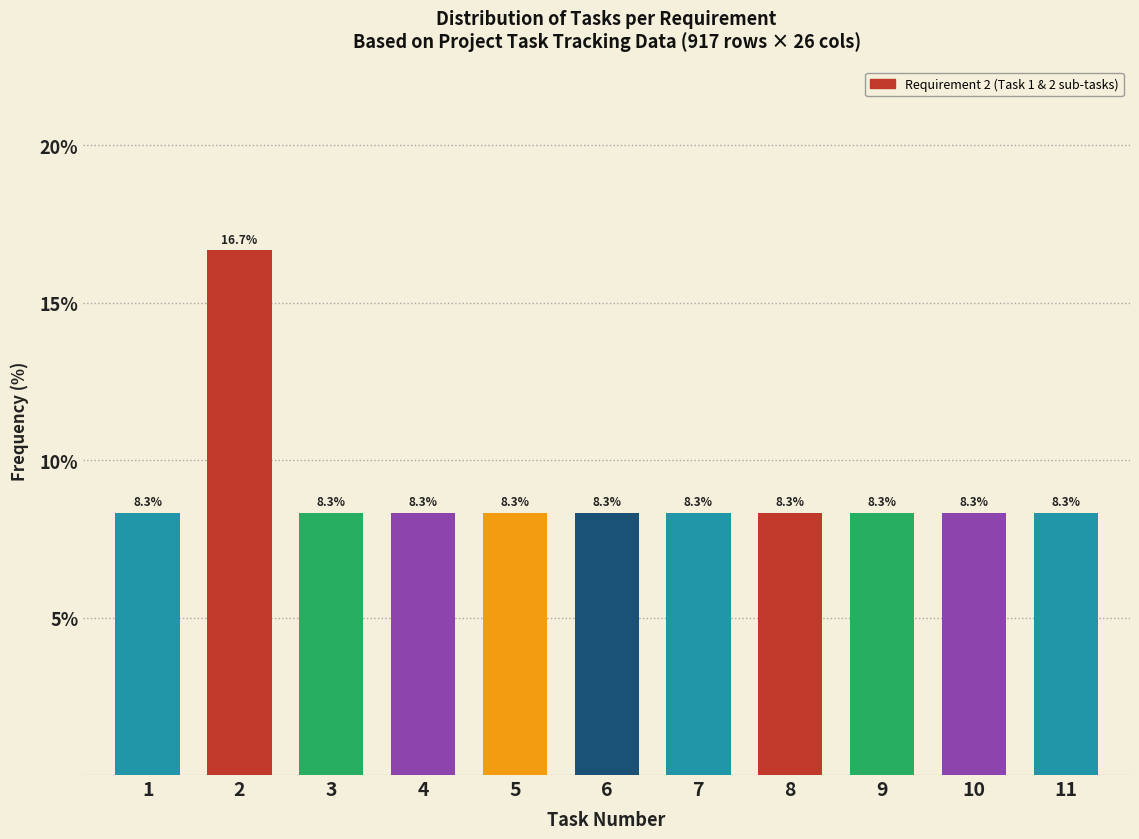

Reading right to left, extract all data points from this chart.

11=8.3	10=8.3	9=8.3	8=8.3	7=8.3	6=8.3	5=8.3	4=8.3	3=8.3	2=16.7	1=8.3